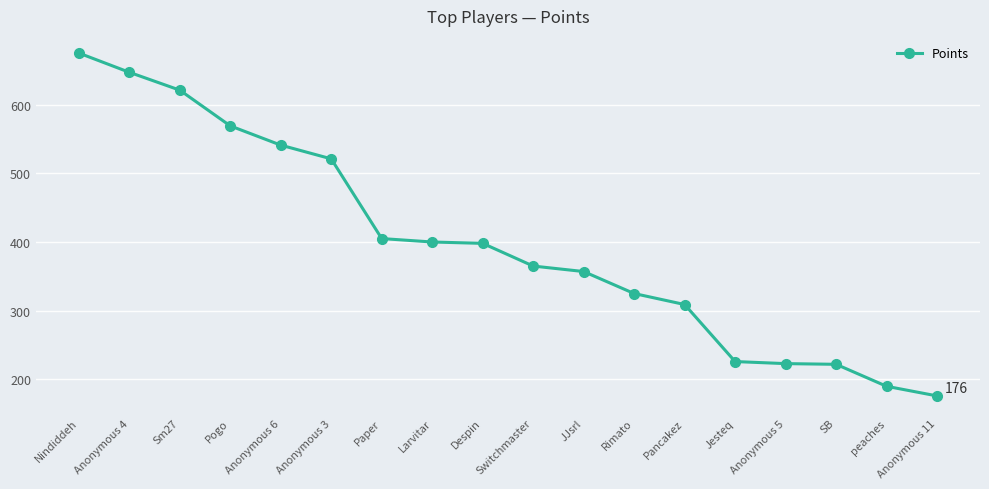

Which category has the lowest value across all series?

Anonymous 11